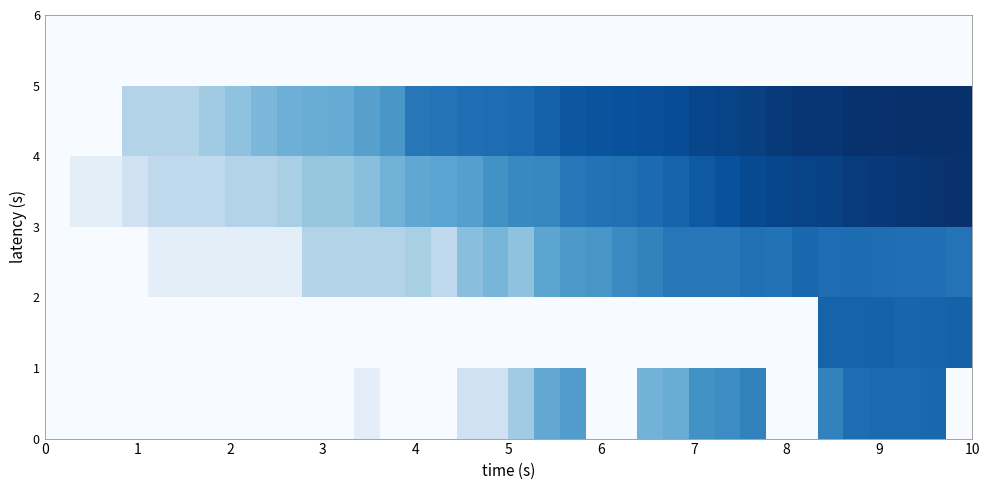

At how many categories does at least one series exceed 276?

9